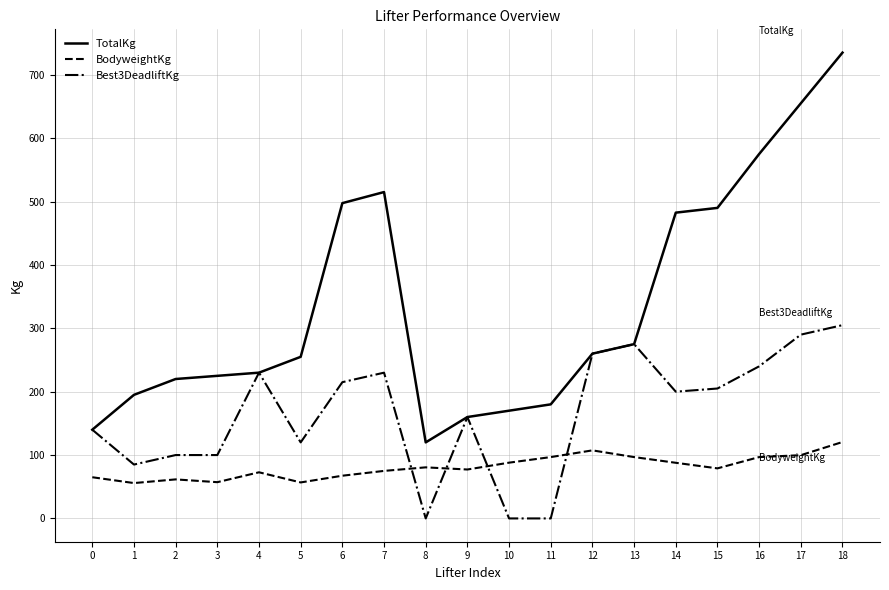

Does the chart have visible grid lines?

Yes